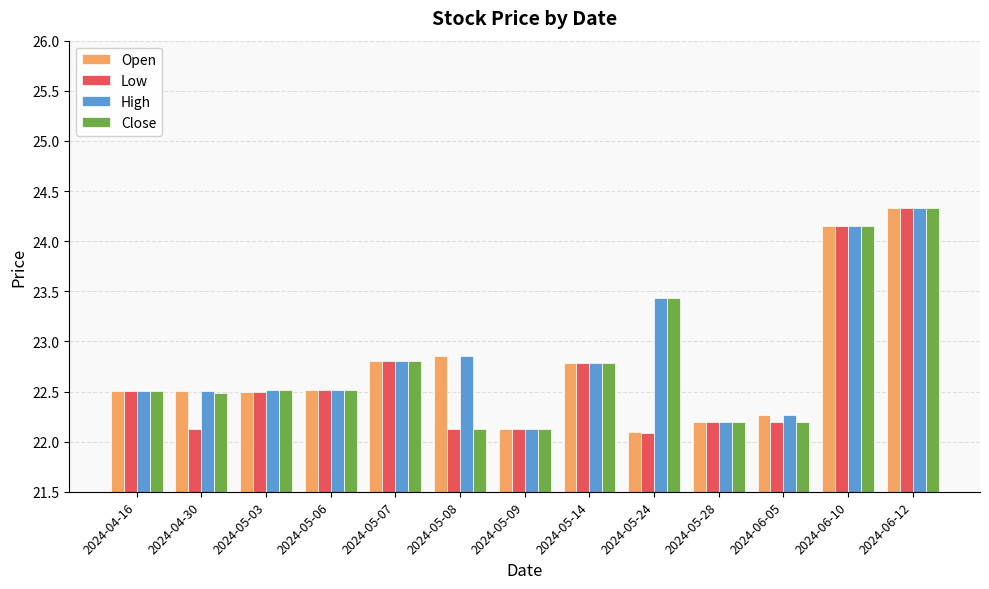

Between 2024-05-24 and 2024-06-12, which series saw the biggest shift?

Low